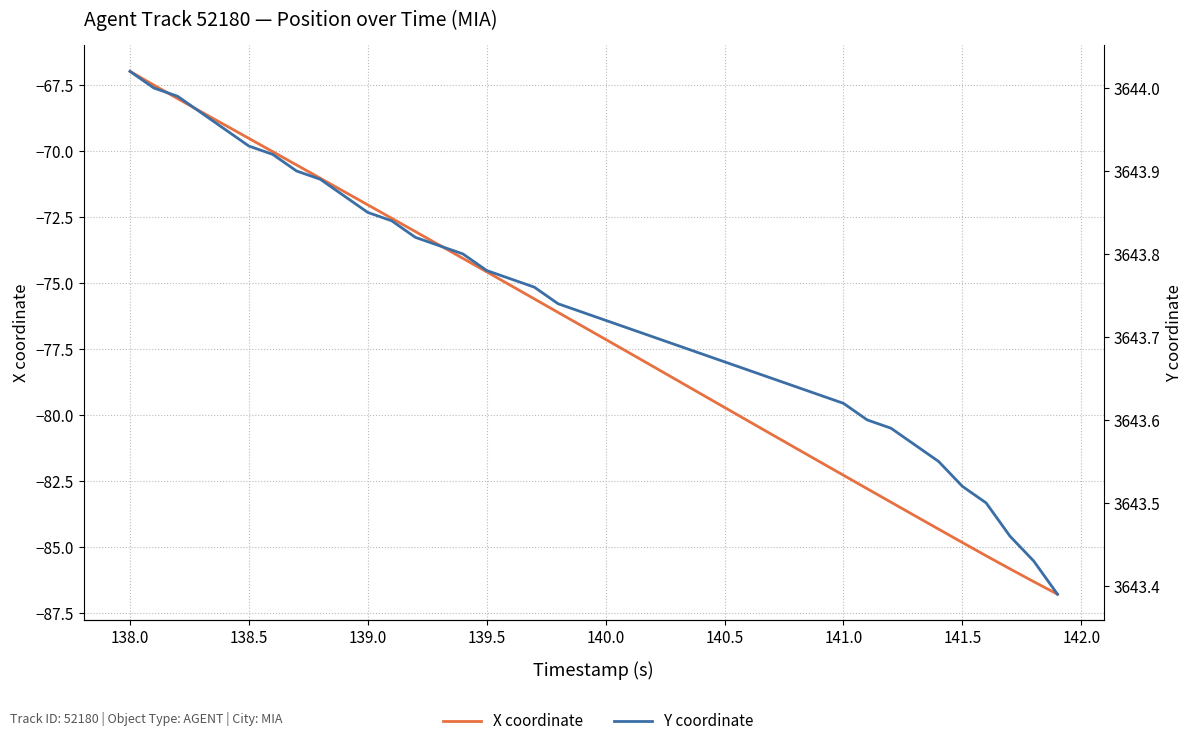

How many data points does each series have?

40